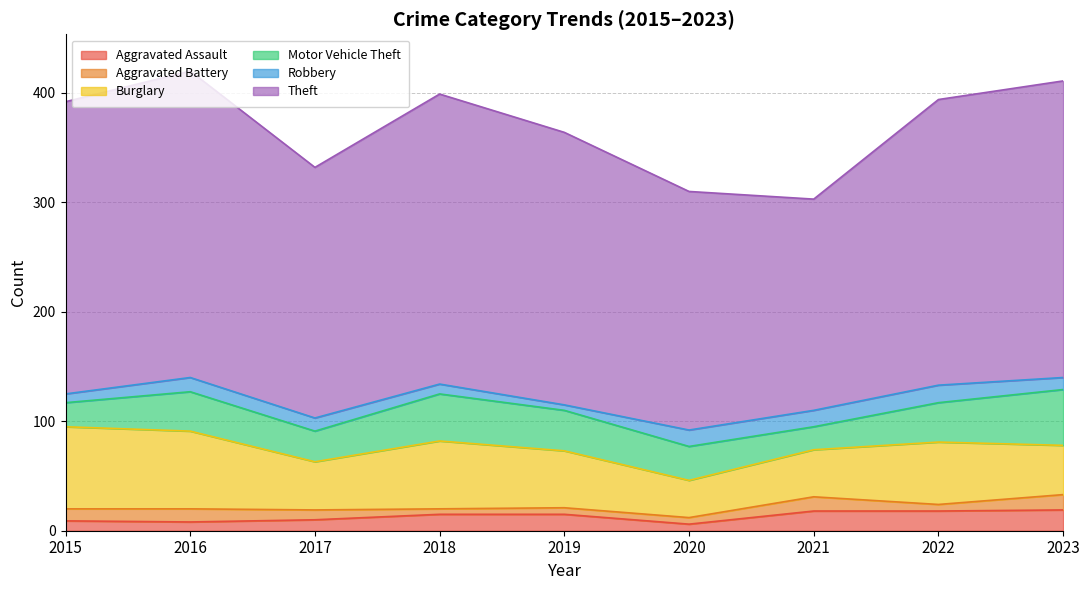

Reading right to left, what are all the values shown in this chart?

Aggravated Assault: 2023=19	2022=18	2021=18	2020=6	2019=15	2018=15	2017=10	2016=8	2015=9
Aggravated Battery: 2023=14	2022=6	2021=13	2020=6	2019=6	2018=5	2017=9	2016=12	2015=11
Burglary: 2023=45	2022=57	2021=43	2020=34	2019=52	2018=62	2017=44	2016=71	2015=75
Motor Vehicle Theft: 2023=51	2022=36	2021=21	2020=31	2019=37	2018=43	2017=28	2016=36	2015=22
Robbery: 2023=11	2022=16	2021=15	2020=15	2019=5	2018=9	2017=12	2016=13	2015=8
Theft: 2023=271	2022=261	2021=193	2020=218	2019=249	2018=265	2017=229	2016=280	2015=267